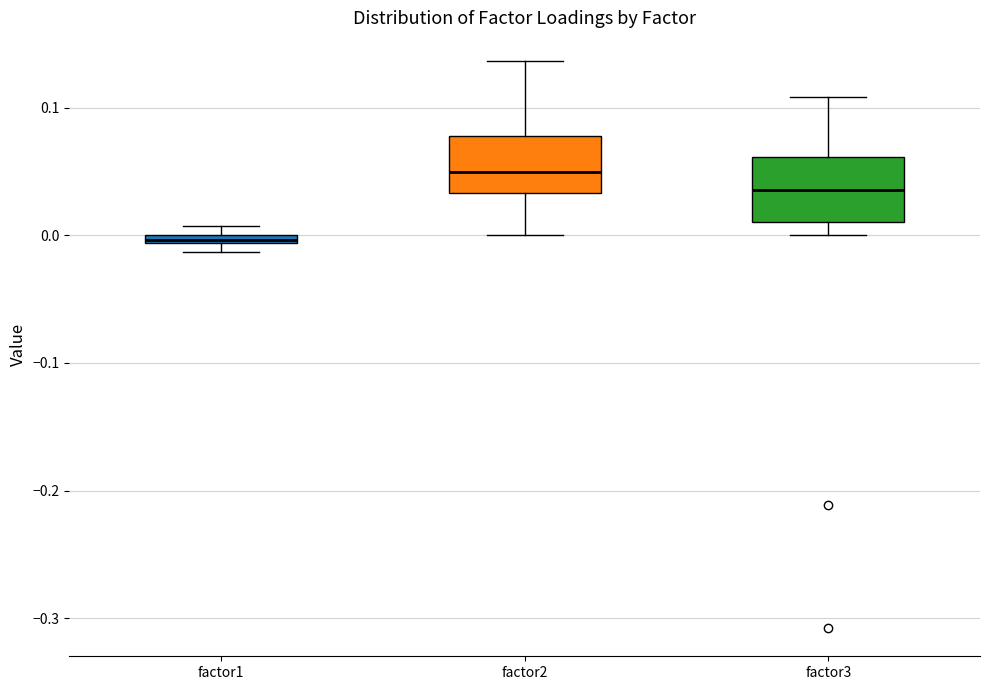

Where is the upper edge of the box for factor1 on the y-axis? The values are not printed on the chart, so give them approximately, as read against the axis.

0.00